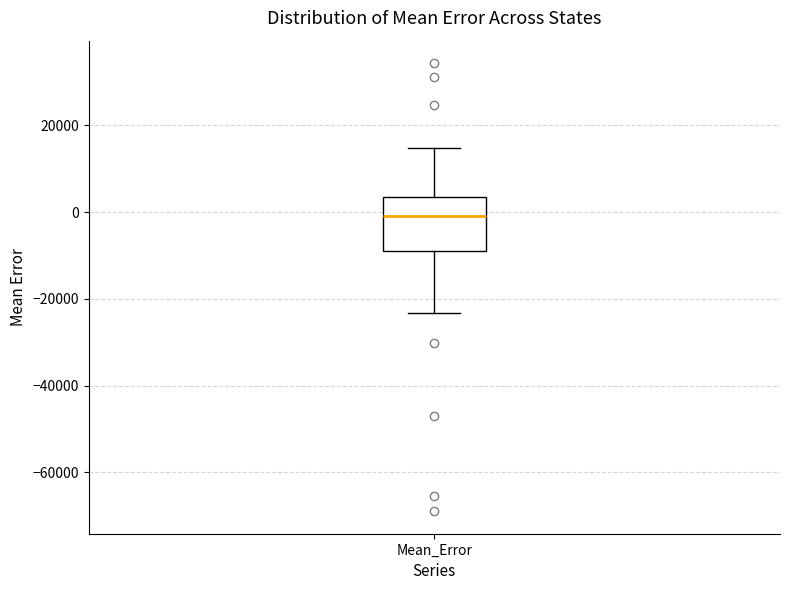

Transcribe this box plot: give where the median line is, the range the box spans, and where the two whiskers end, as read against the y-axis. The values are not printed on the chart, so give them approximately, as read against the axis.

median 0, box -8000 to 4000, whiskers -24000 to 14000